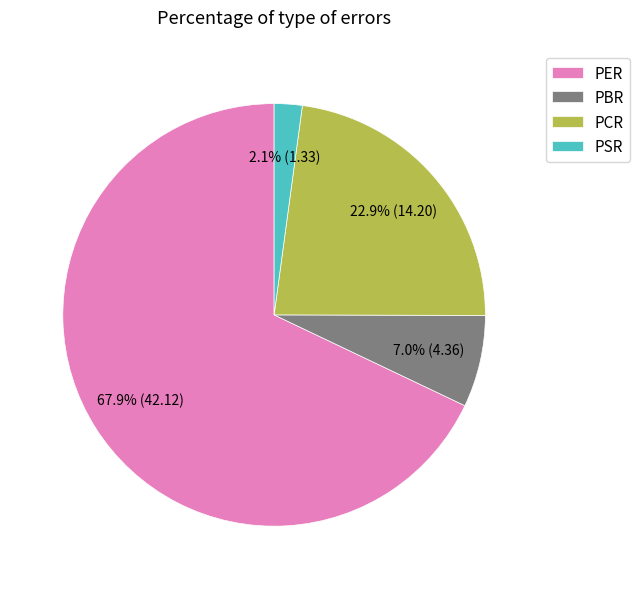

Which category has the smallest portion of the pie?

PSR